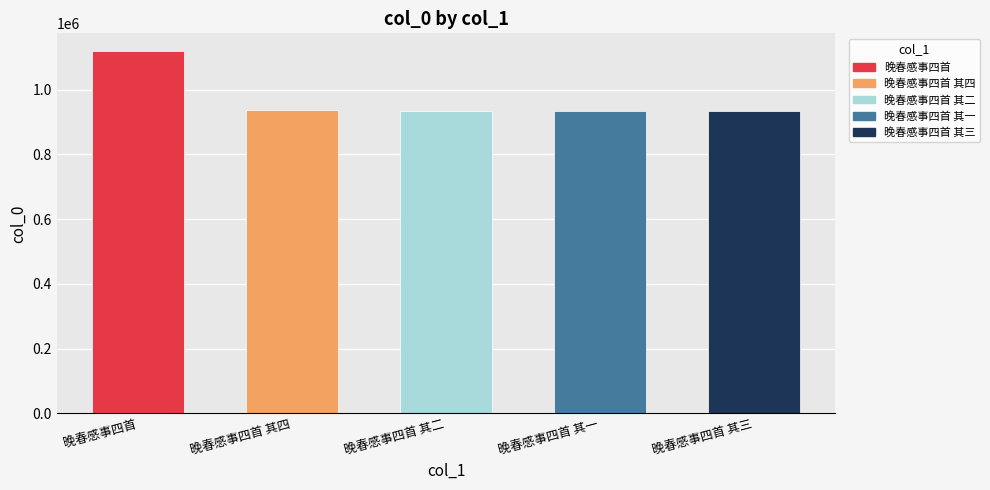

How many data points does each series have?

5